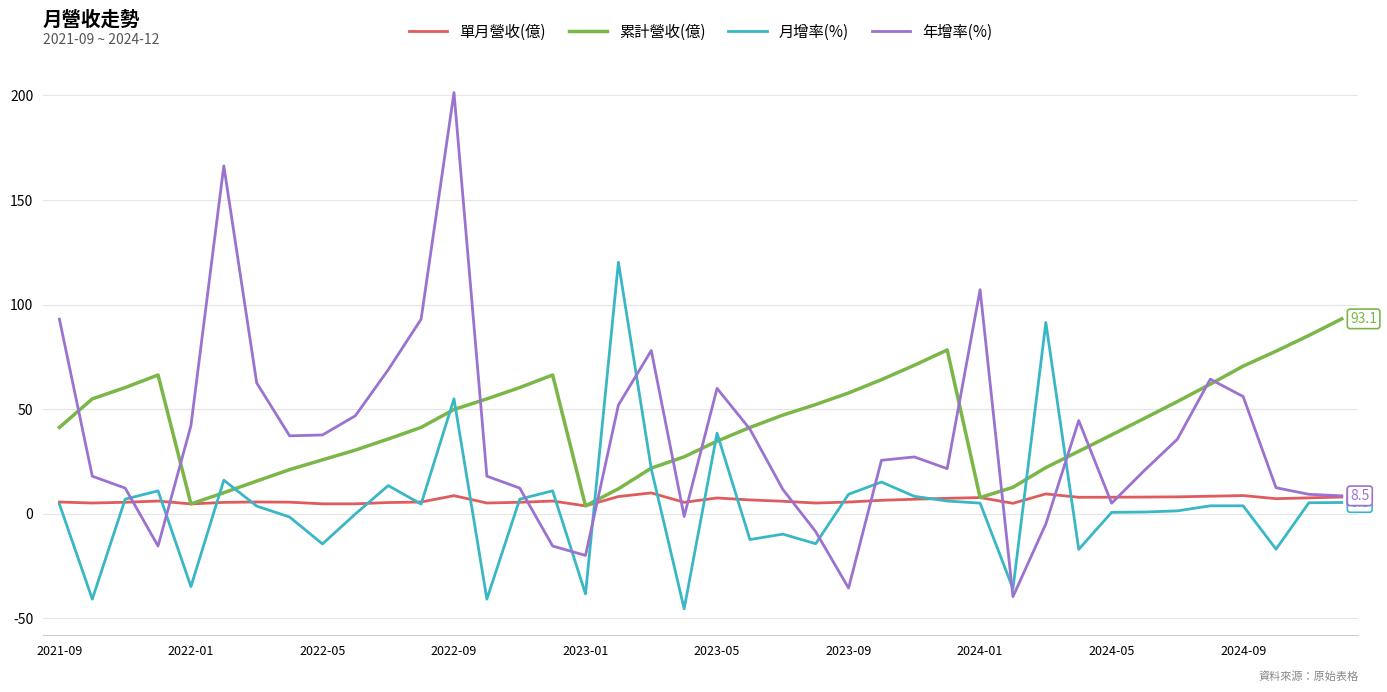

What is the average value of the 單月營收(億) series?

6.5